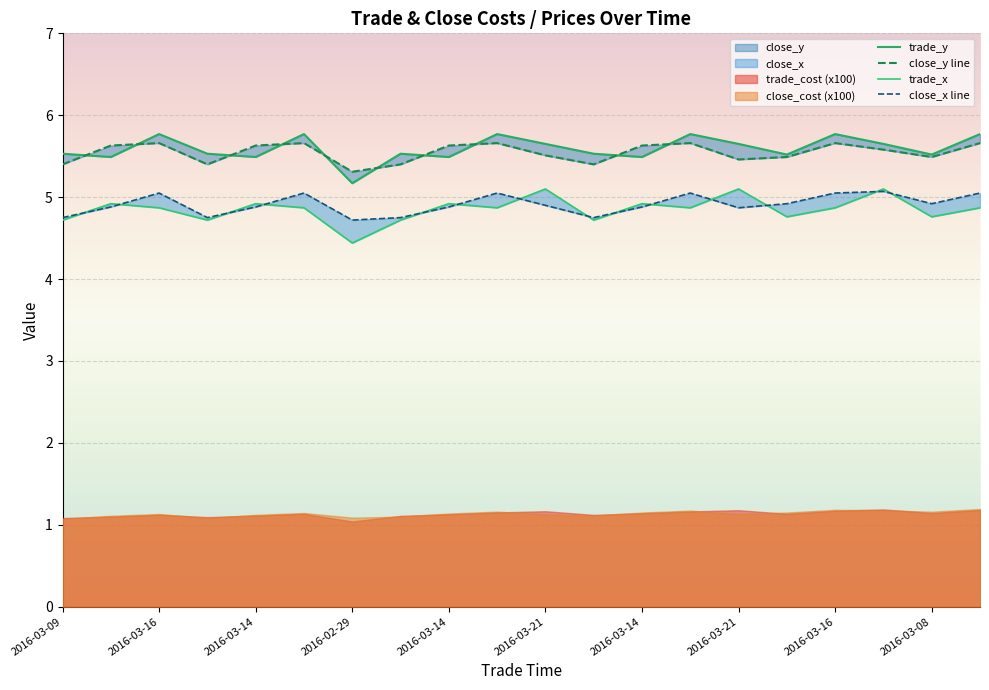

What is the label of the 14th point from the right?

2016-02-29